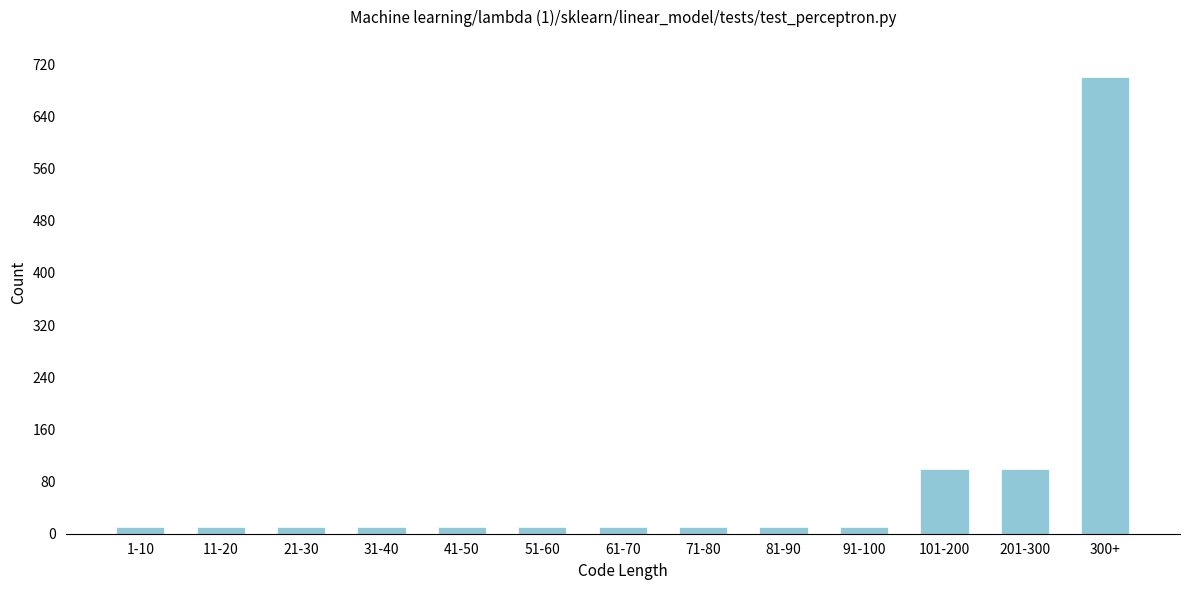

Reading right to left, what are all the values shown in this chart?

700	100	100	10	10	10	10	10	10	10	10	10	10